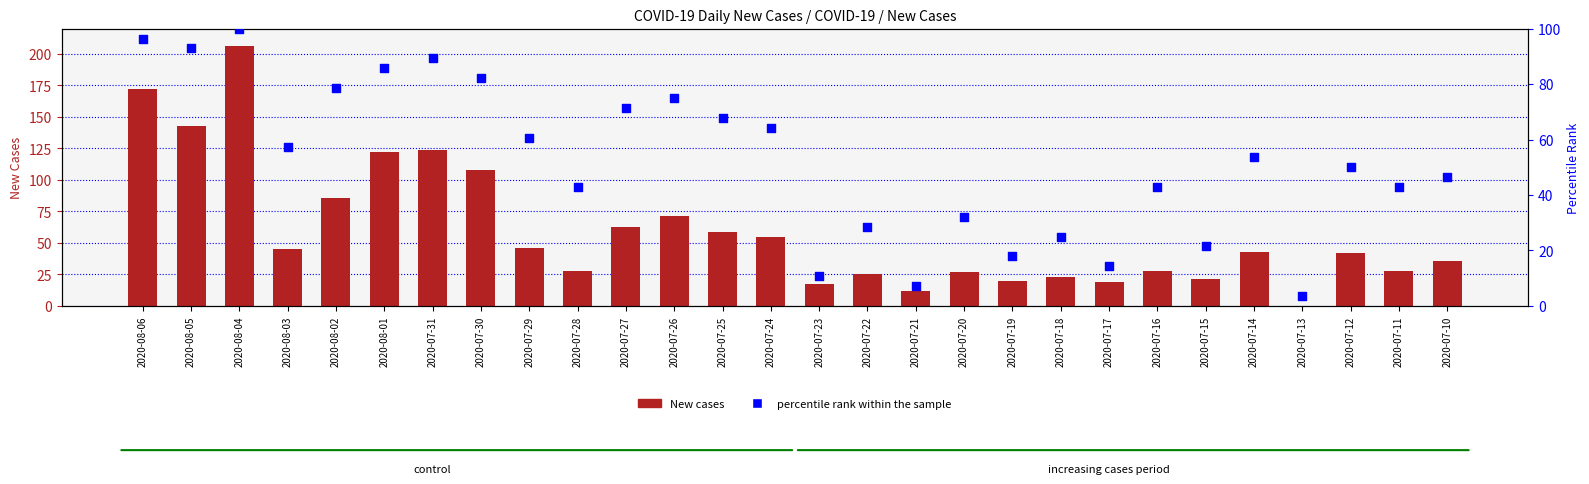

At which category is the sum across all series the highest?

2020-08-04